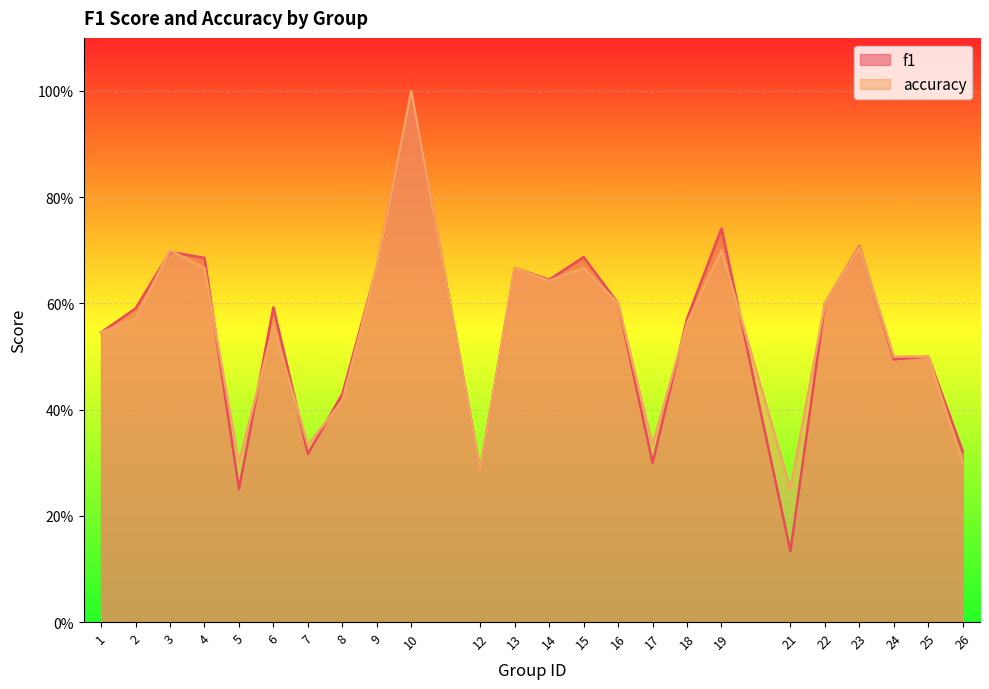

Reading left to right, extract all data points from this chart.

f1: 1=0.5	2=0.6	3=0.7	4=0.7	5=0.3	6=0.6	7=0.3	8=0.4	9=0.7	10=1.0	12=0.3	13=0.7	14=0.6	15=0.7	16=0.6	17=0.3	18=0.6	19=0.7	21=0.1	22=0.6	23=0.7	24=0.5	25=0.5	26=0.3
accuracy: 1=0.5	2=0.6	3=0.7	4=0.7	5=0.3	6=0.6	7=0.3	8=0.4	9=0.7	10=1.0	12=0.3	13=0.7	14=0.6	15=0.7	16=0.6	17=0.3	18=0.6	19=0.7	21=0.2	22=0.6	23=0.7	24=0.5	25=0.5	26=0.3